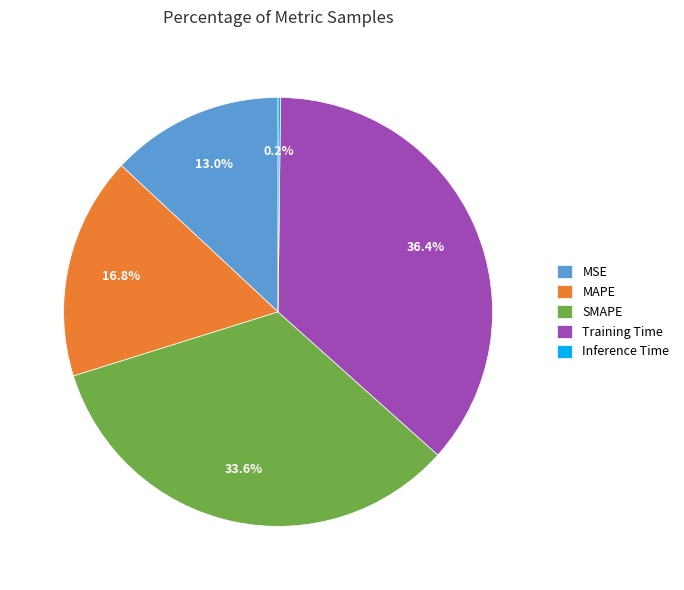

Which slice is the largest?

Training Time